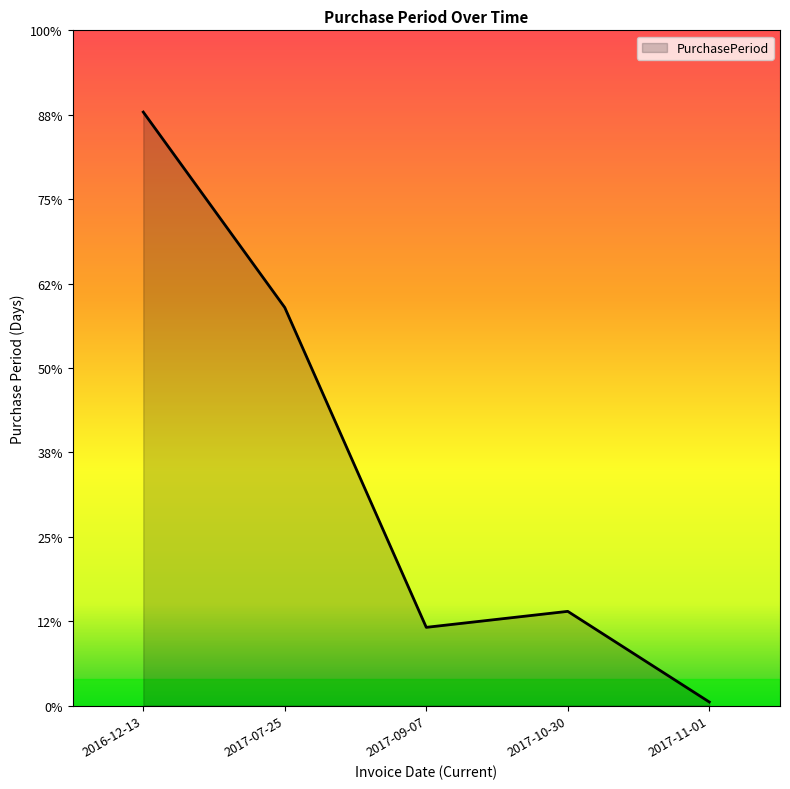

What is the change in value from 2017-07-25 to 2017-10-30?

-171